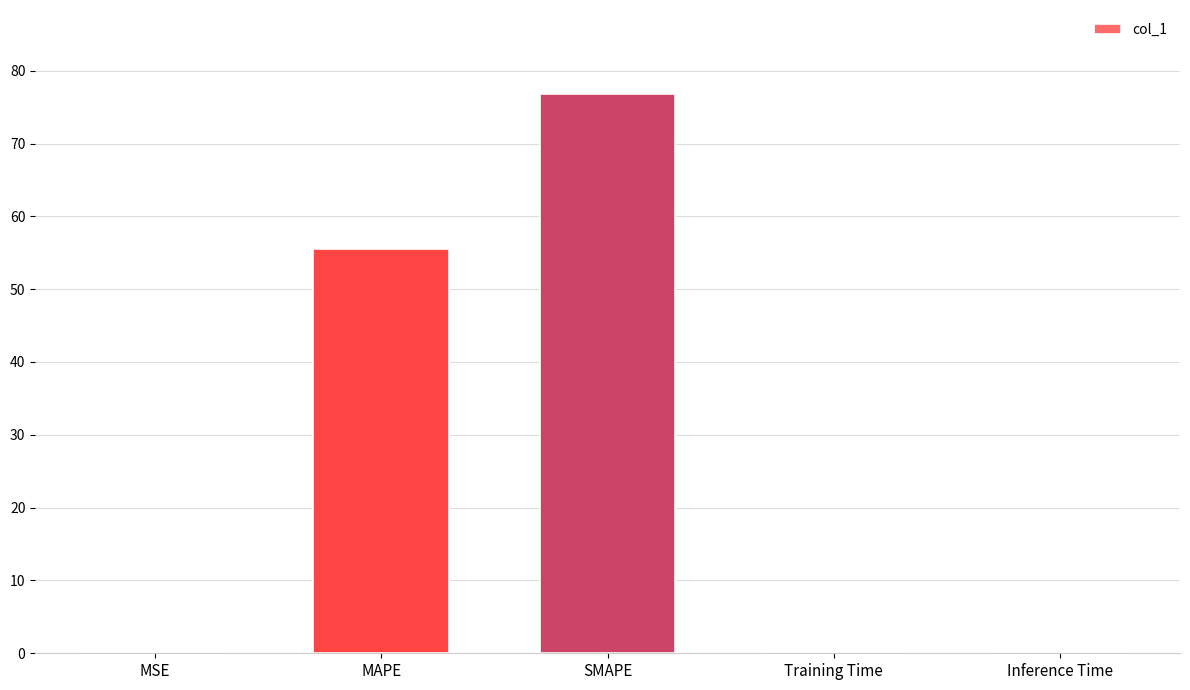

Between SMAPE and MAPE, which is larger?

SMAPE